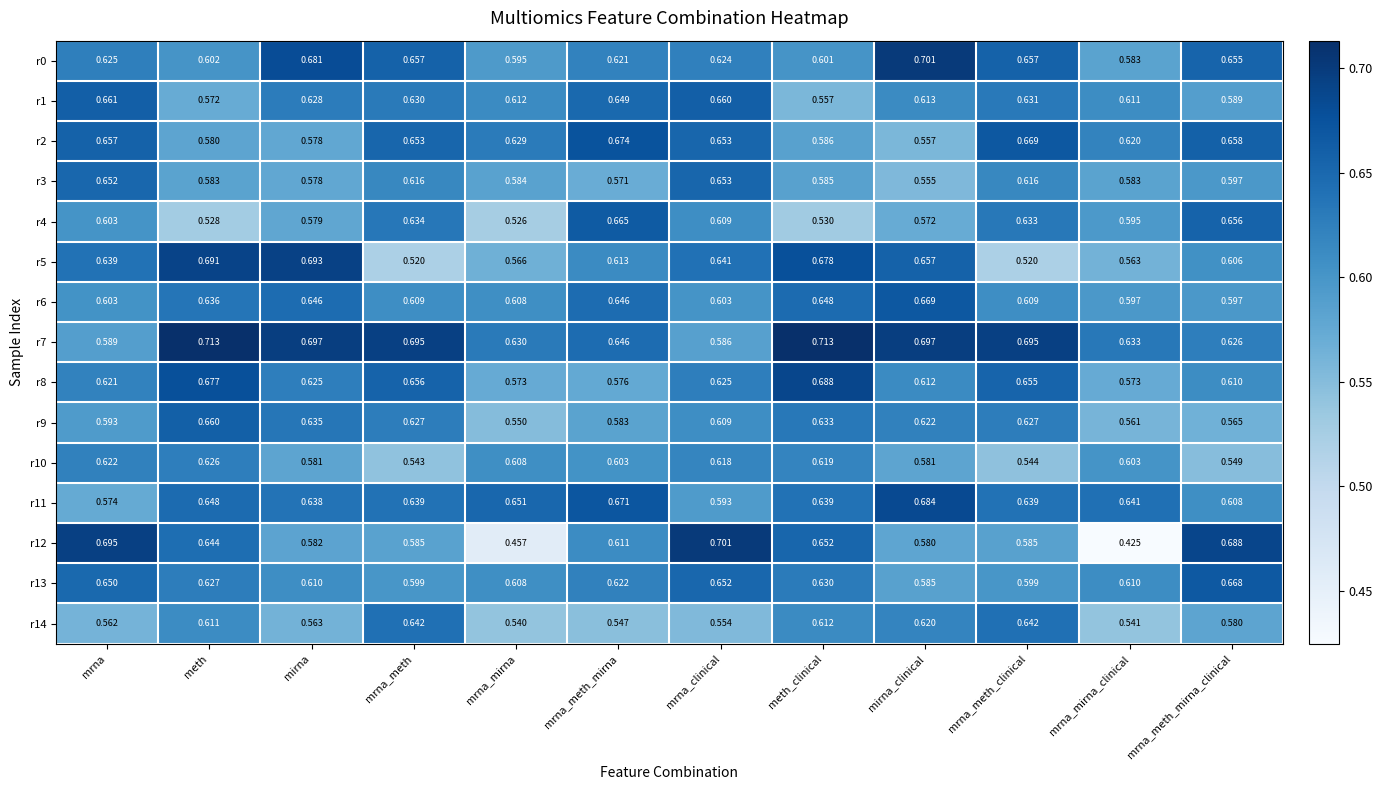

At which label does r12 reach its peak?

mrna_clinical